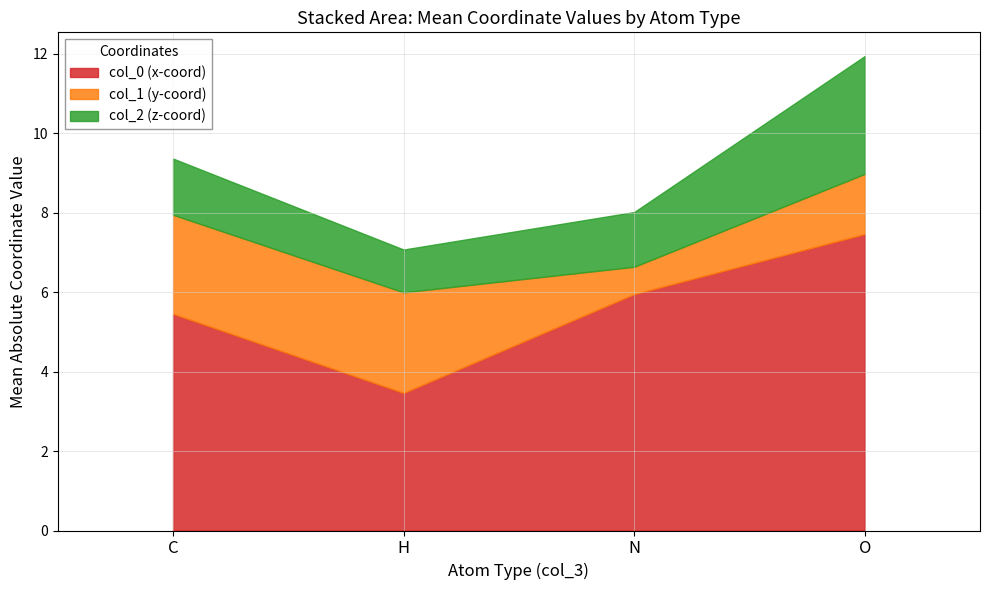

What is the difference between the maximum and second lowest values in the col_0 (x-coord) series?

2.0